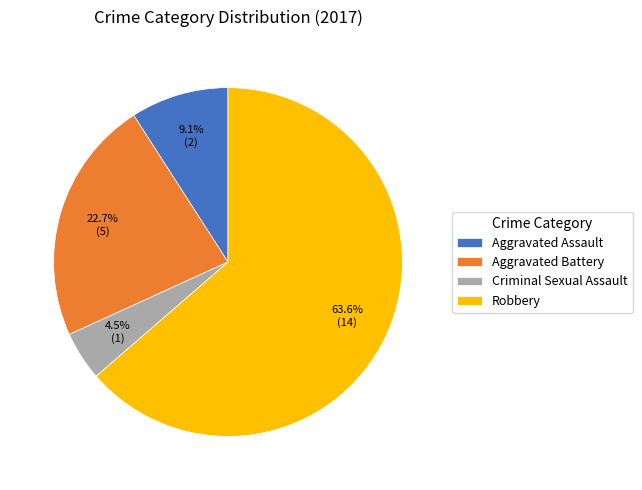

To the nearest percent, what portion does Aggravated Battery represent?

23%